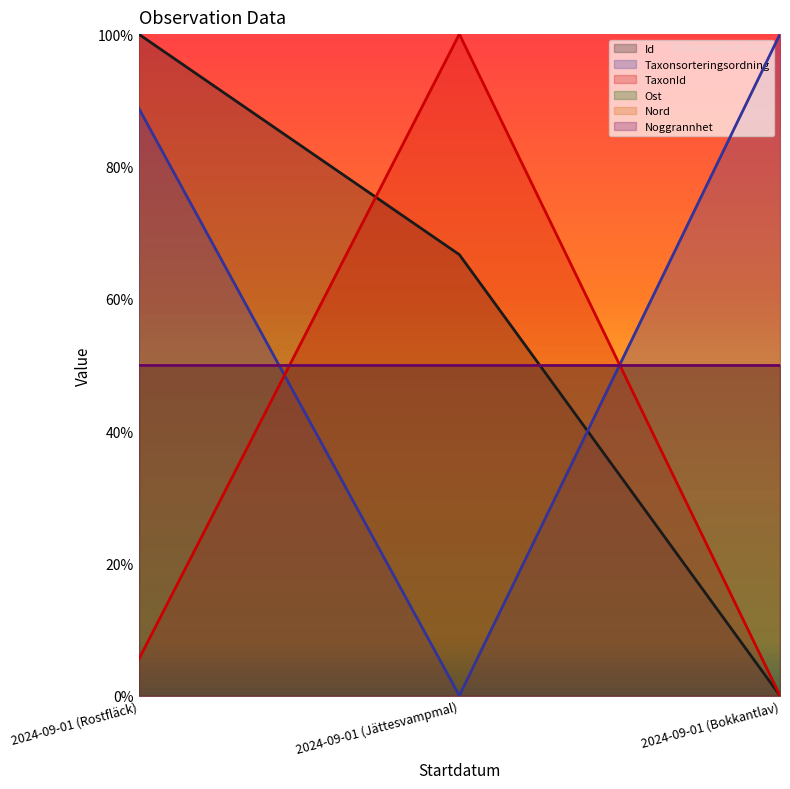

What position from the left is 2024-09-01 (Jättesvampmal)?

2